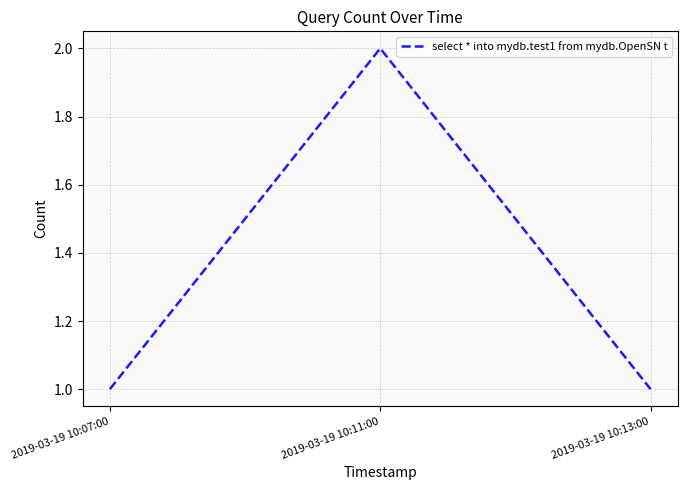

How many lines are shown in the chart?

1